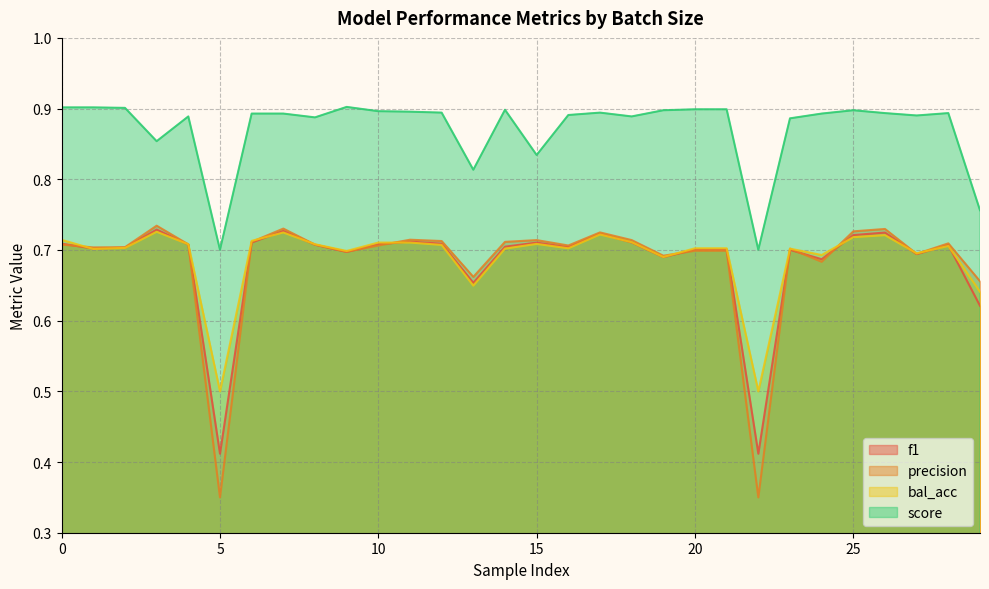

How many categories are shown in the chart?

30